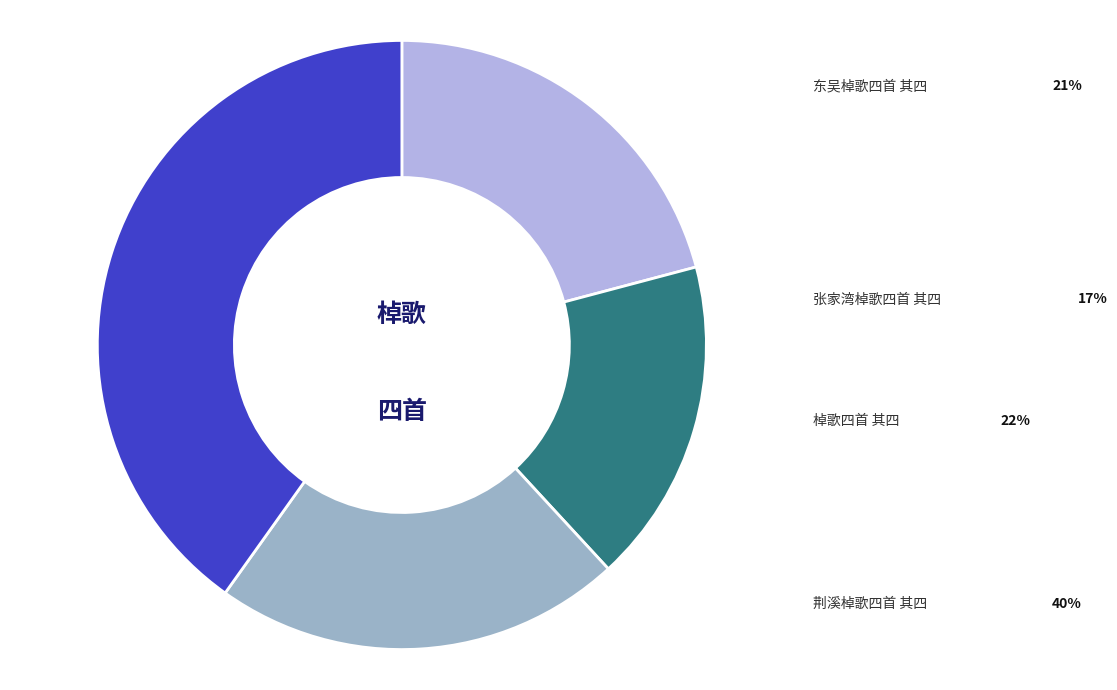

Which slice is the largest?

荆溪棹歌四首 其四